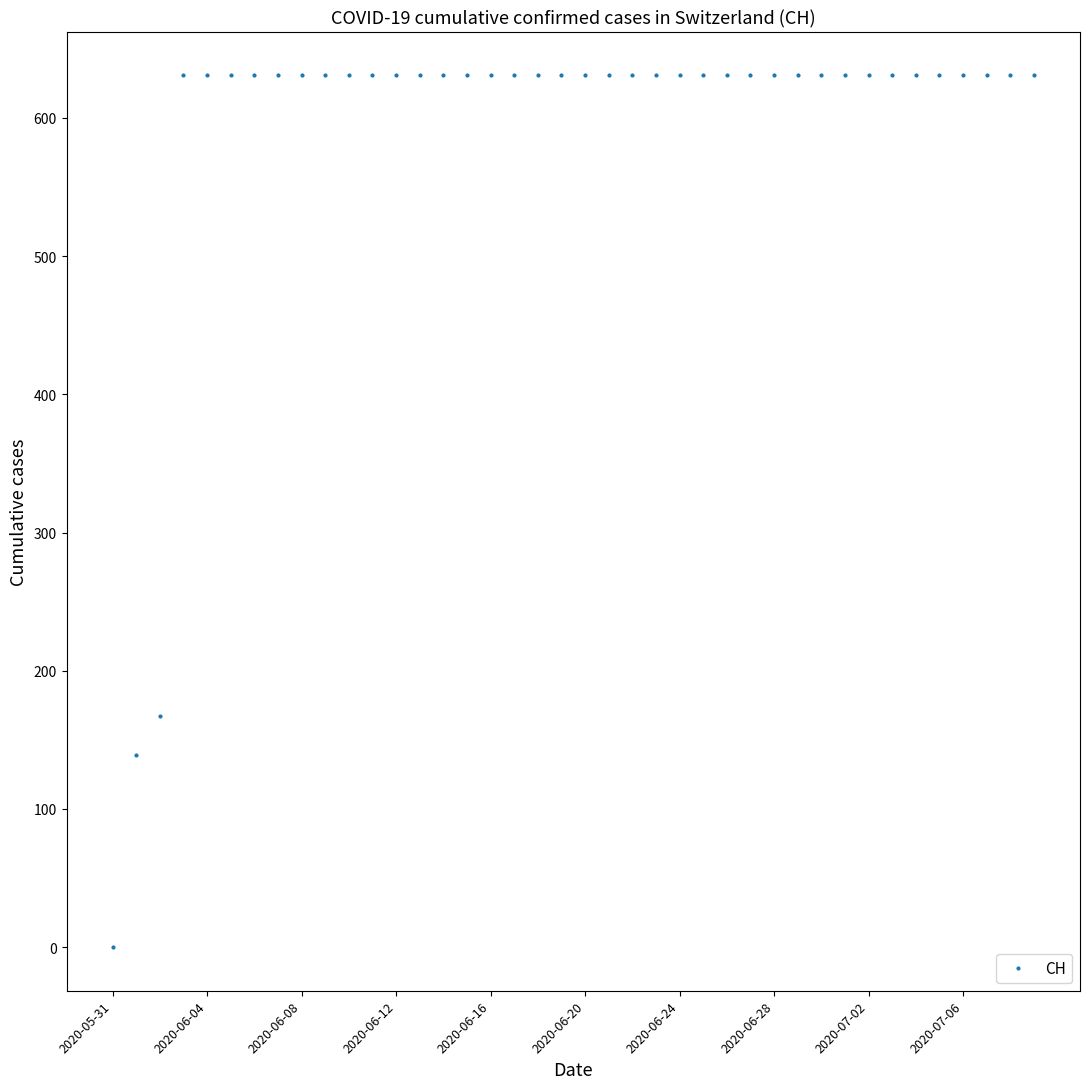

What is the difference between the maximum and minimum values?

631